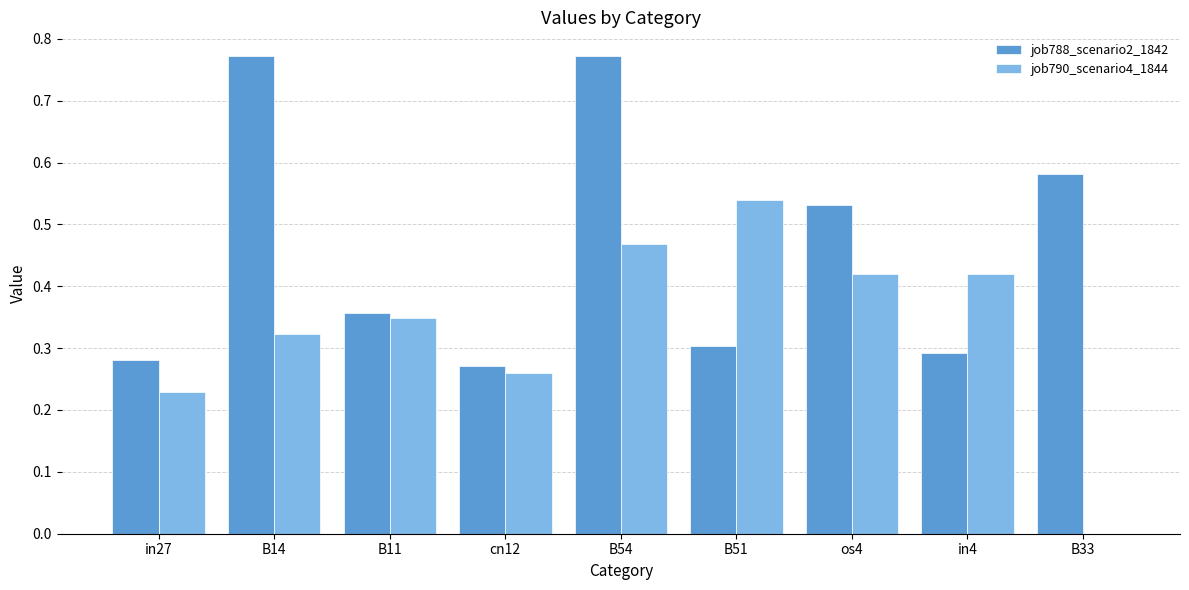

Is the value of job788_scenario2_1842 at B51 greater than the value of job790_scenario4_1844 at B14?

No